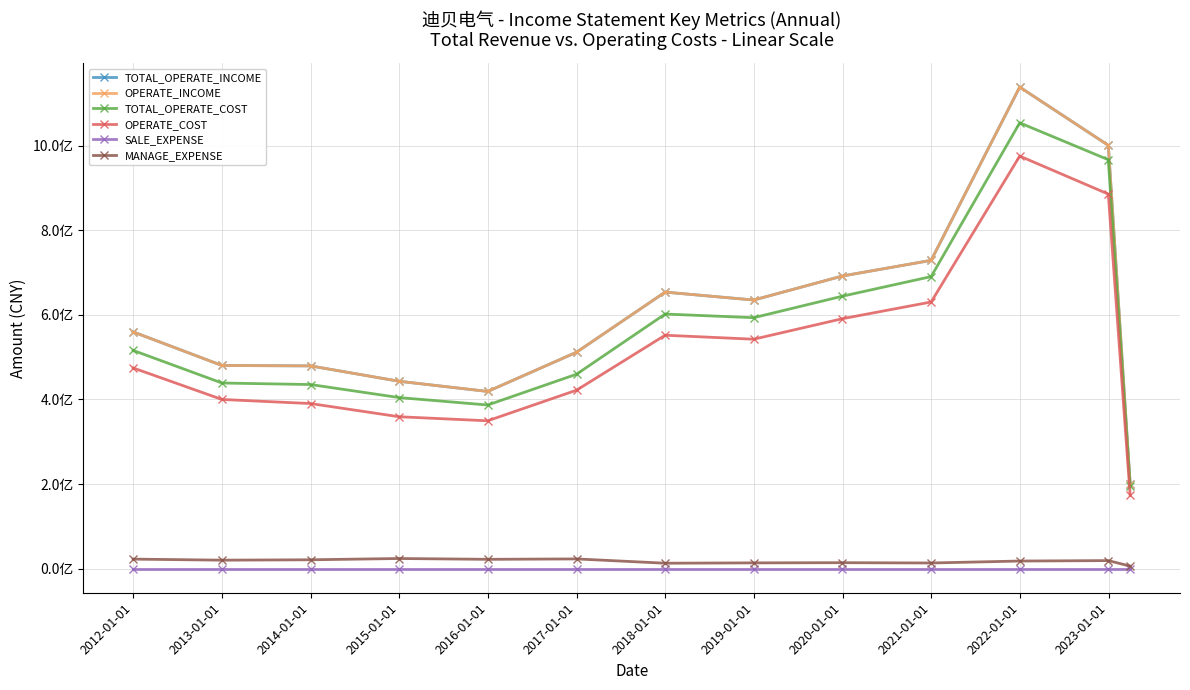

Is this an area chart (filled region under the line)?

No